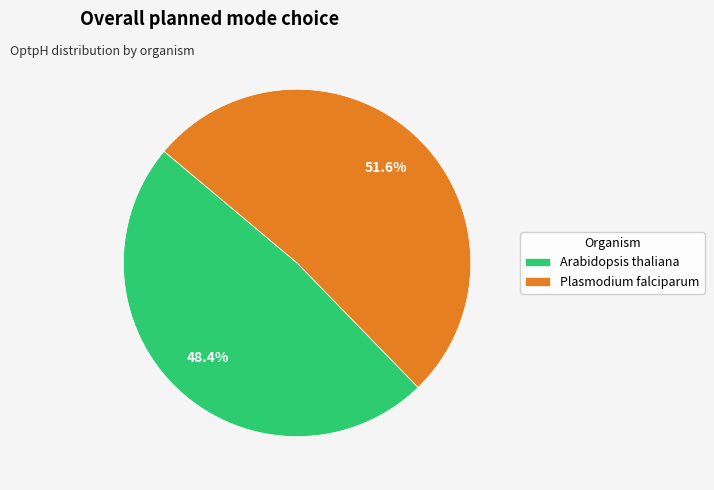

Rank the categories by value from lowest to highest.

Arabidopsis thaliana, Plasmodium falciparum